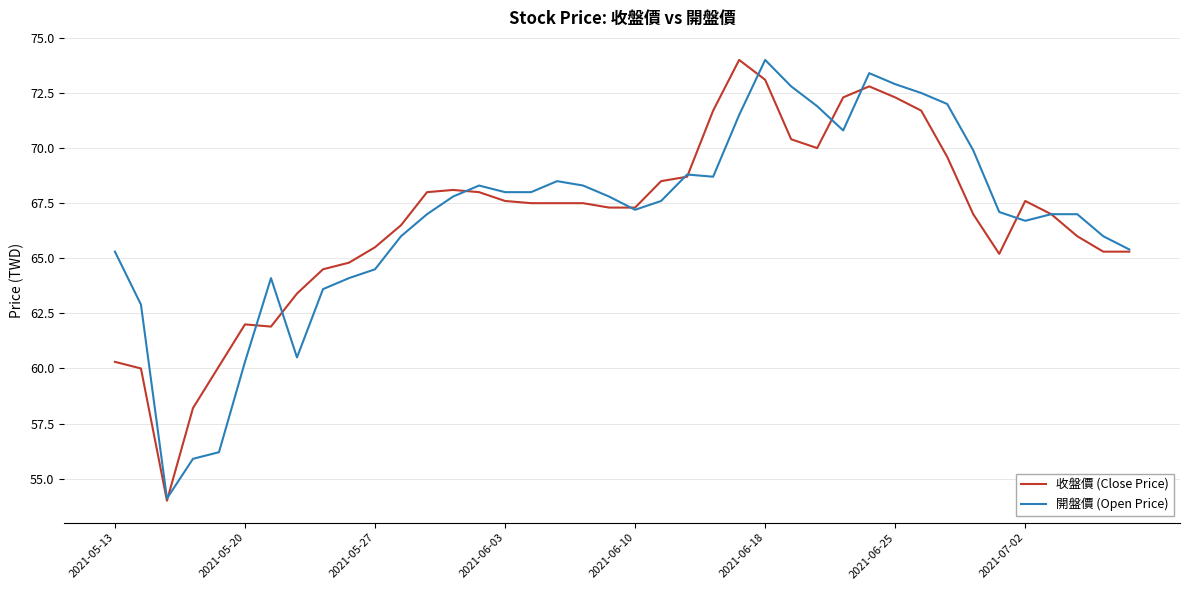

What is the minimum value for 開盤價 (Open Price)?

54.1